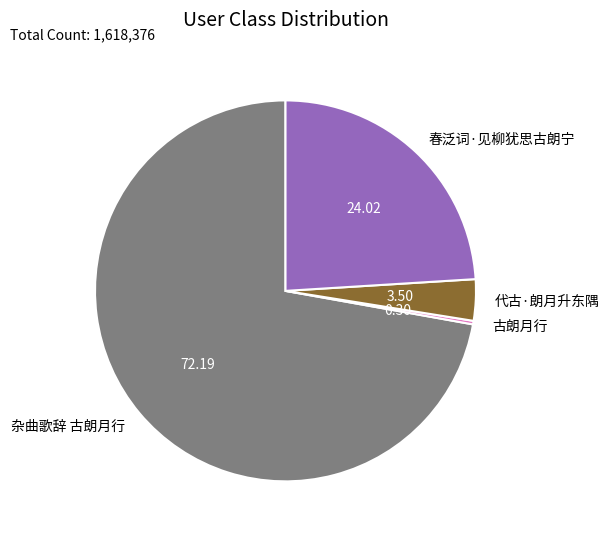

Do 春泛词·见柳犹思古朗宁 and 杂曲歌辞 古朗月行 together represent more than half of the pie?

Yes